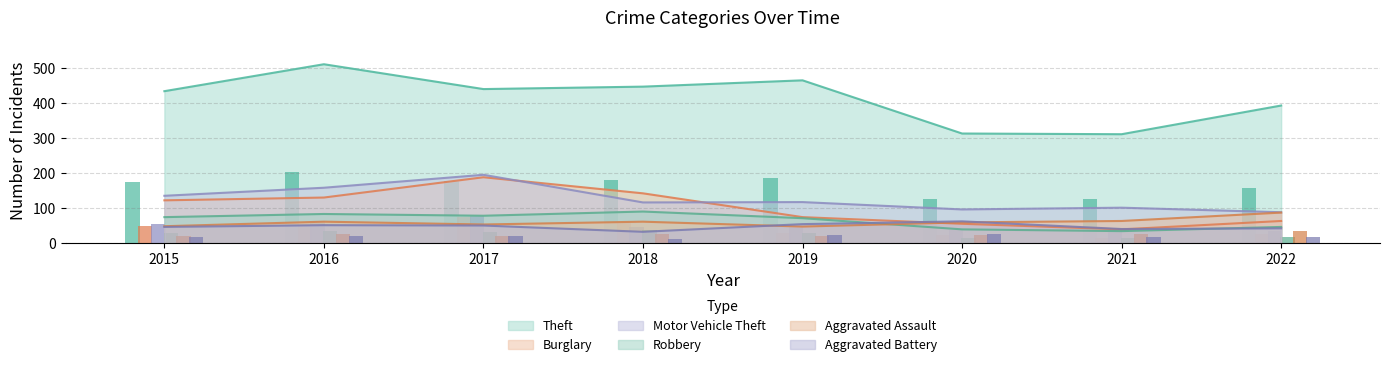

What is the value of the Aggravated Assault bar at the 8th from the left?

34.8